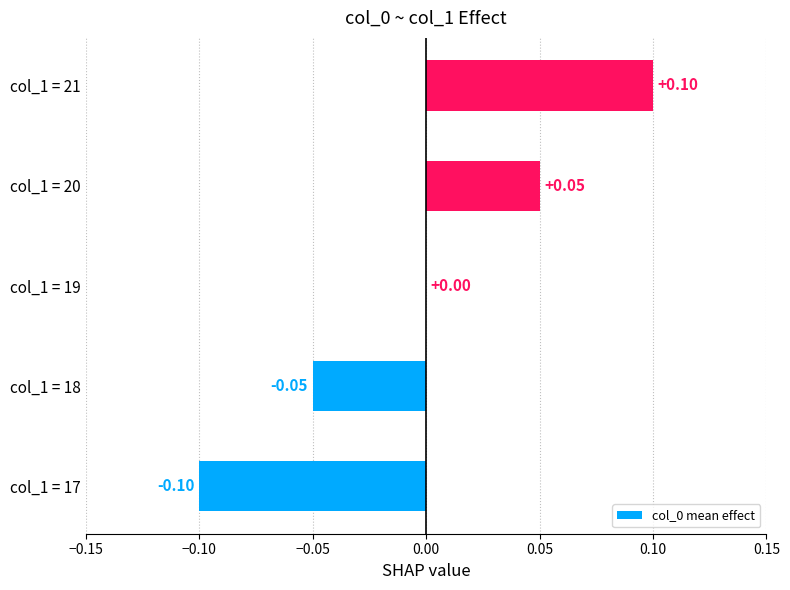

Which has a higher value, col_1 = 20 or col_1 = 21?

col_1 = 21